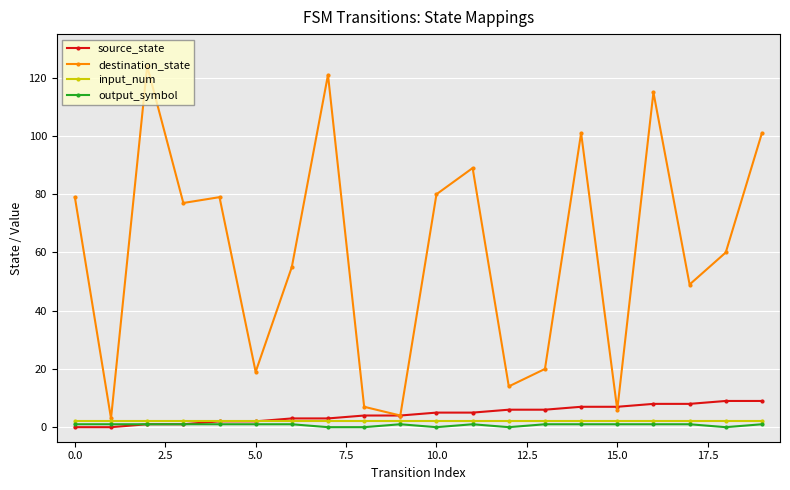

At how many categories does at least one series exceed 97?

5